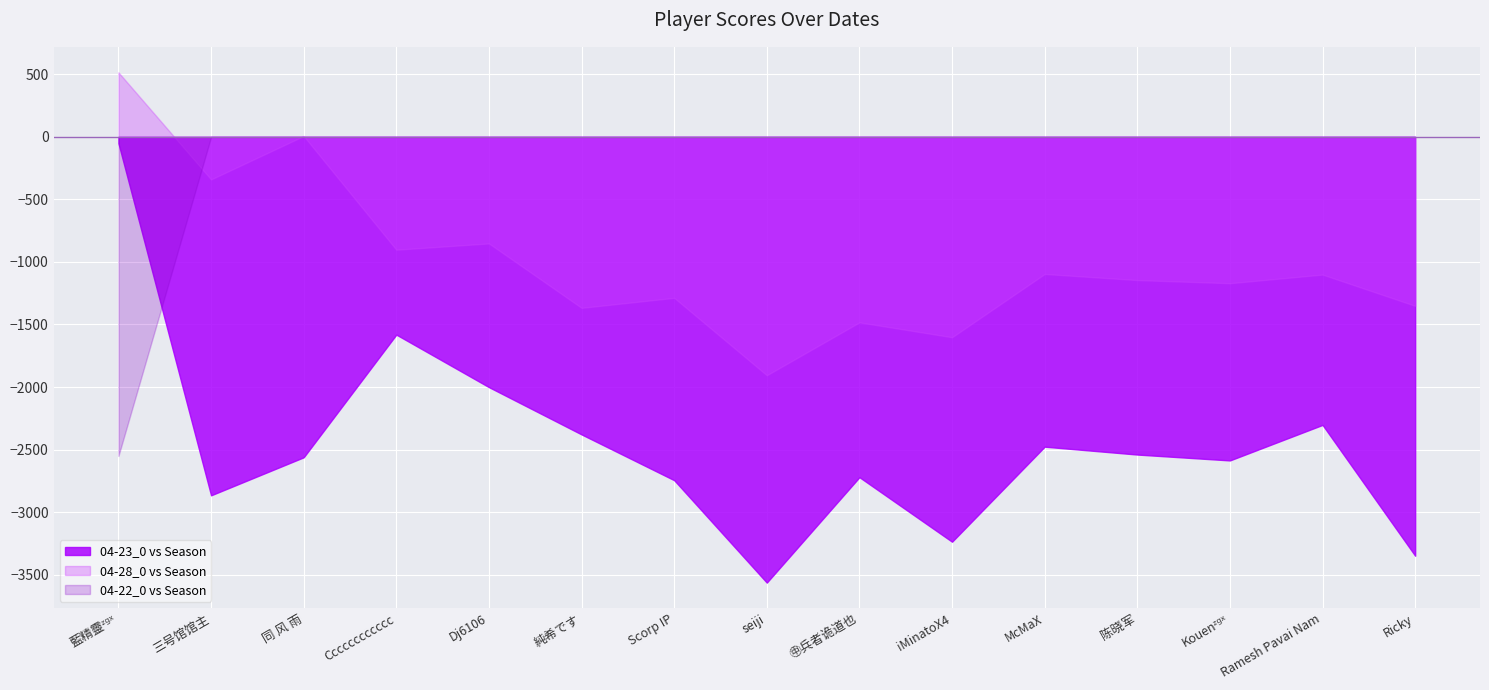

What are all the series names shown in the legend?

04-23_0 vs Season, 04-28_0 vs Season, 04-22_0 vs Season